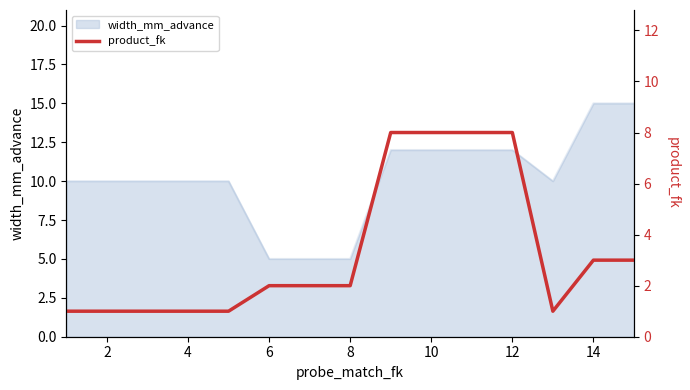

What is the minimum value for width_mm_advance?

5